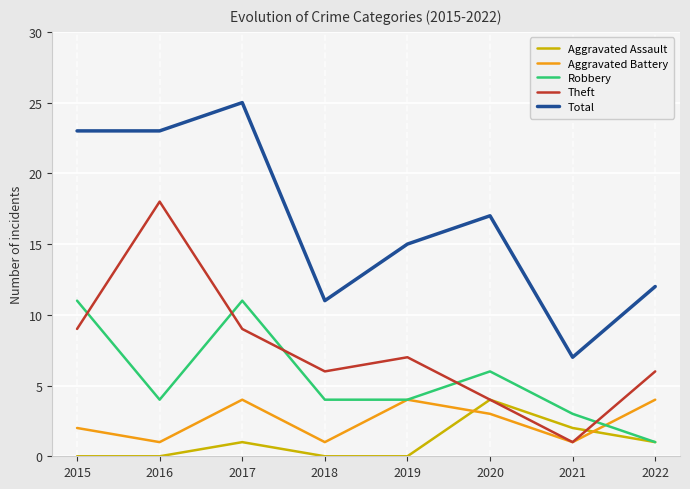

The Theft series shows 18 at 2016. True or false?

True